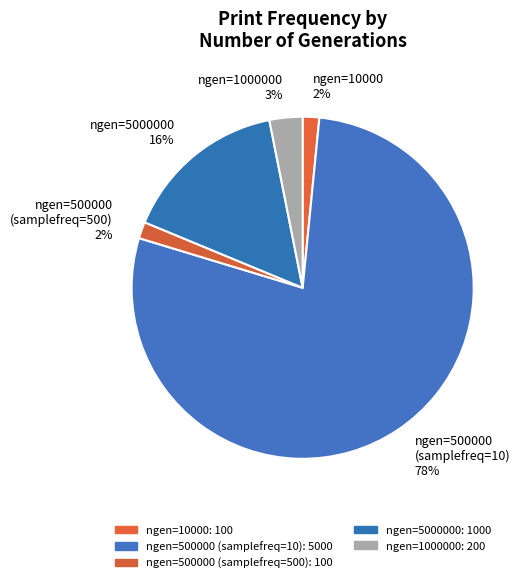

Combined, do ngen=500000 (samplefreq=500) and ngen=1000000 account for over 50%?

No